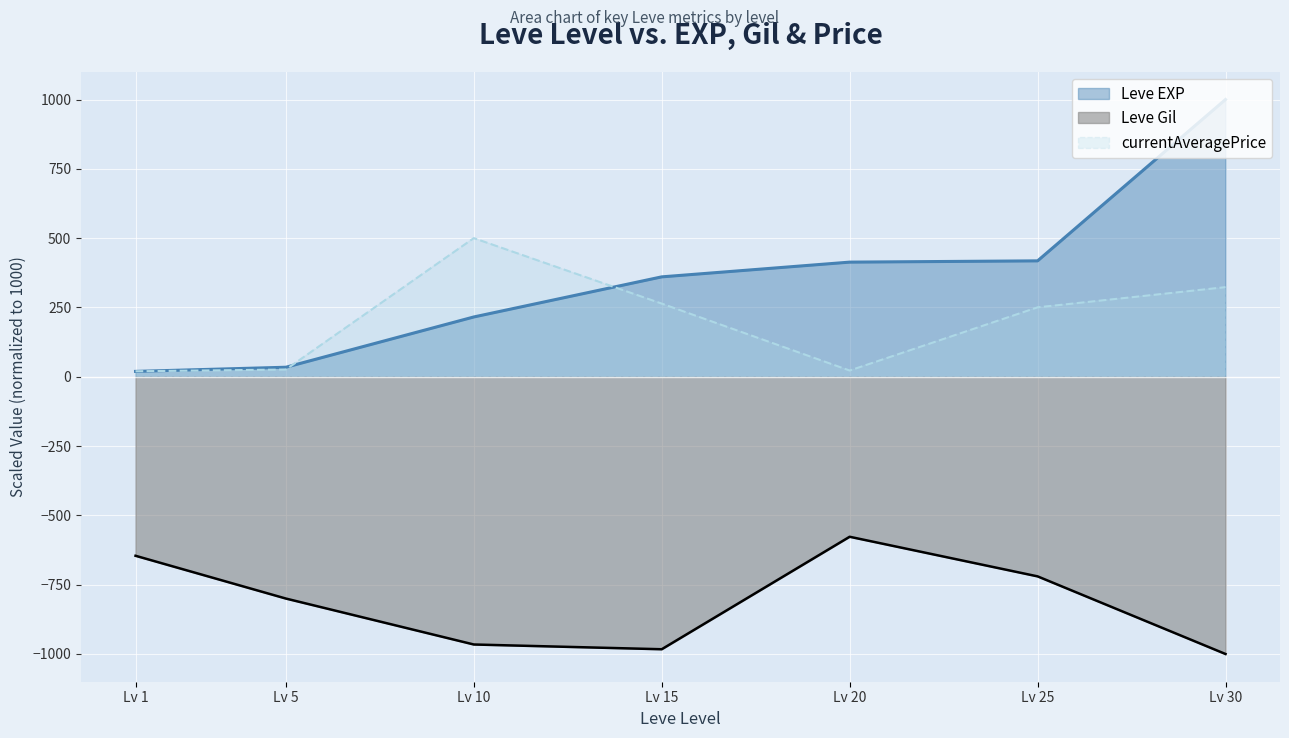

How many lines are shown in the chart?

3